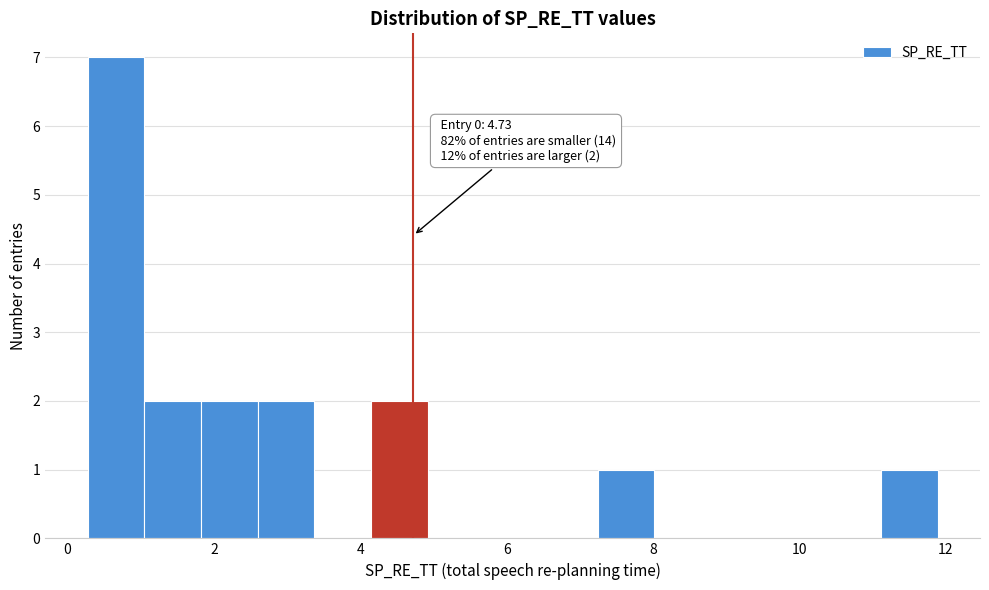

Around what value on the x-axis is the tallest bar? Give the approximate position of its centre, as read against the axis.

0.6